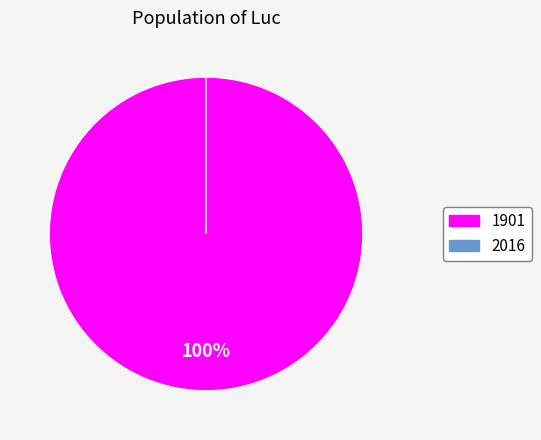

To the nearest percent, what portion does 1901 represent?

100%